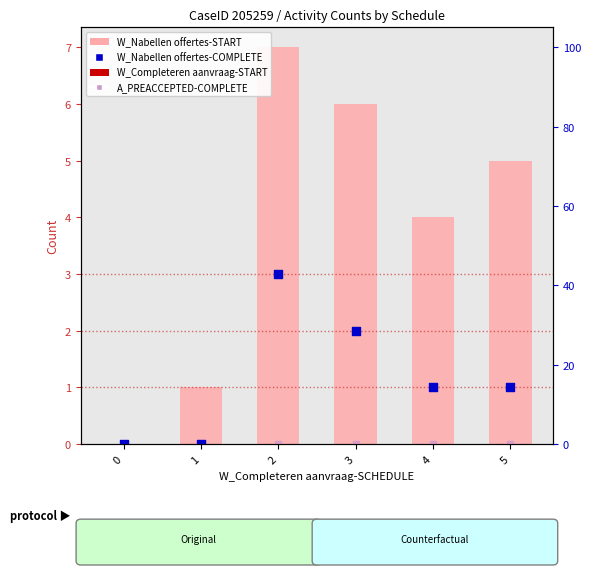

Which series has the largest Y range (max minus min)?

W_Nabellen offertes-START